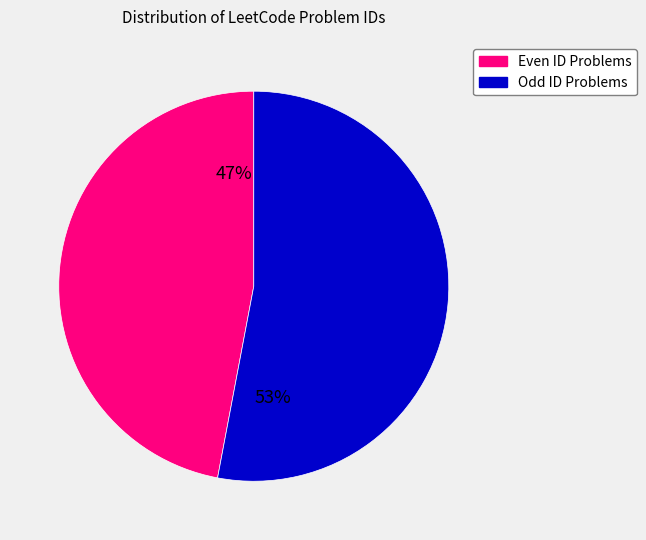

How many slices are in this pie chart?

2